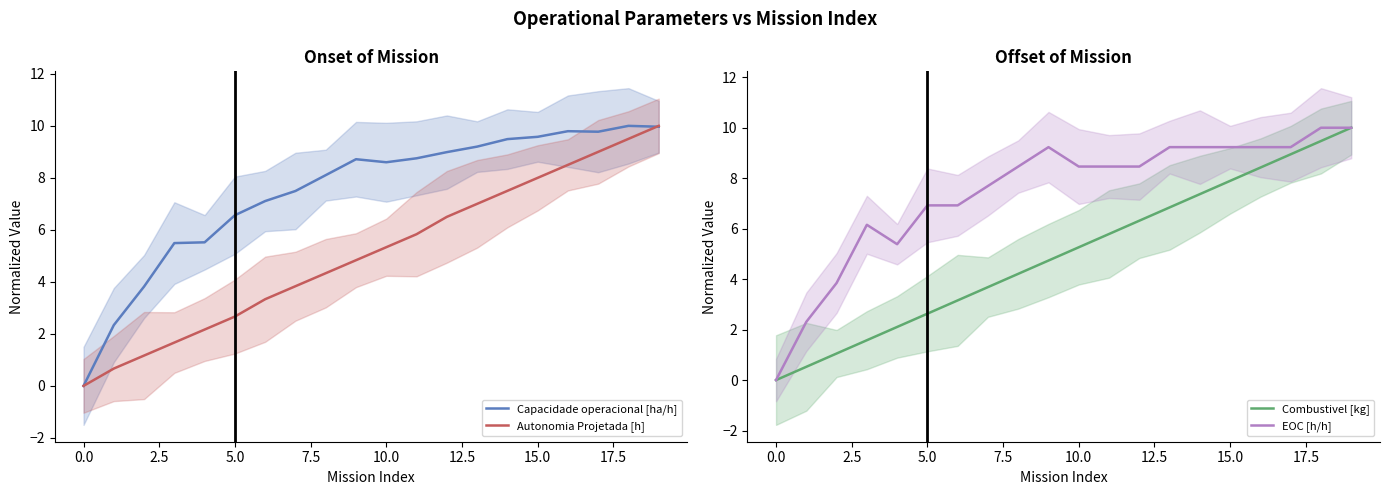

What value does the Combustivel [kg] series have at 17?

8.9